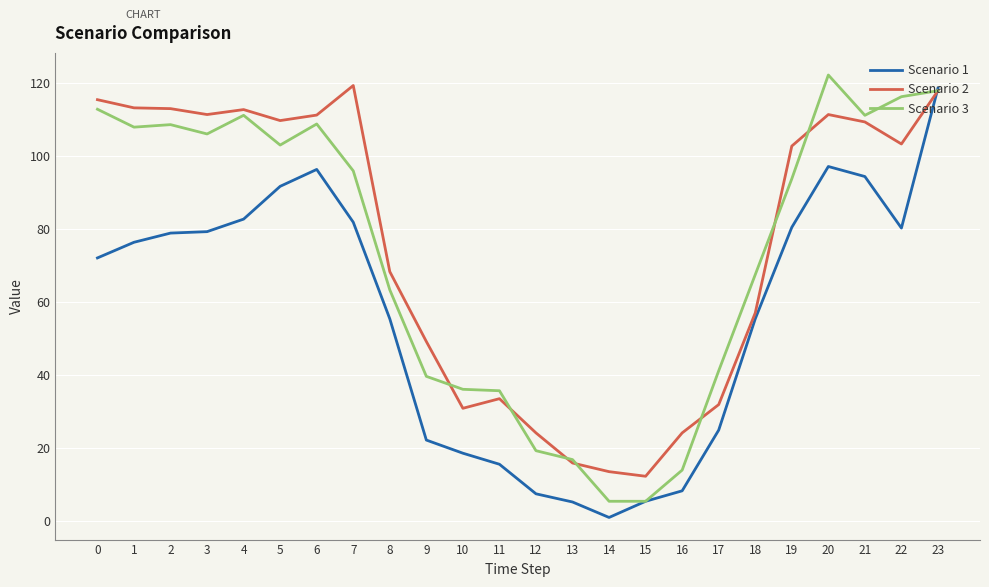

What is the minimum value shown in the chart?

0.9